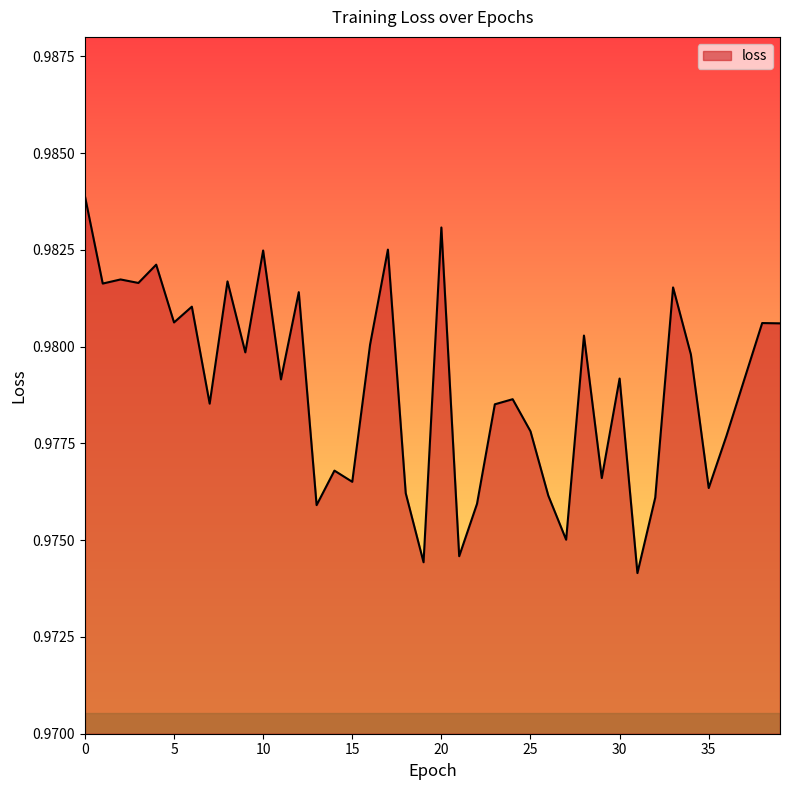

How many lines are shown in the chart?

1